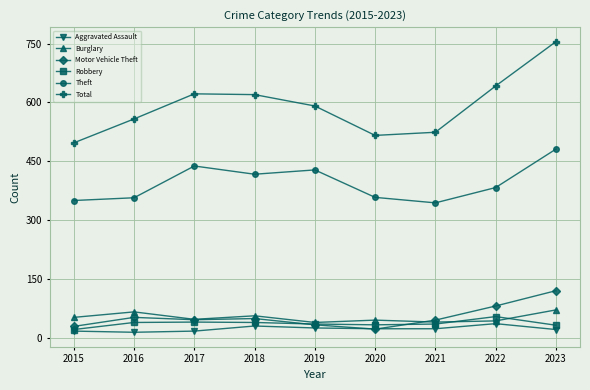

Which category has the highest value across all series?

2023